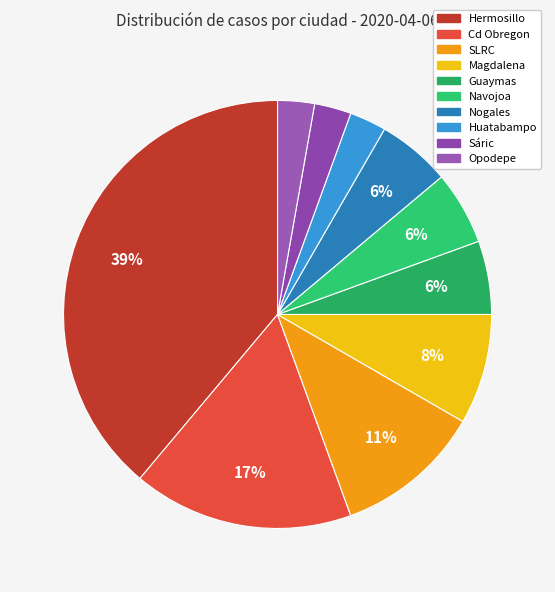

To the nearest percent, what portion does SLRC represent?

11%